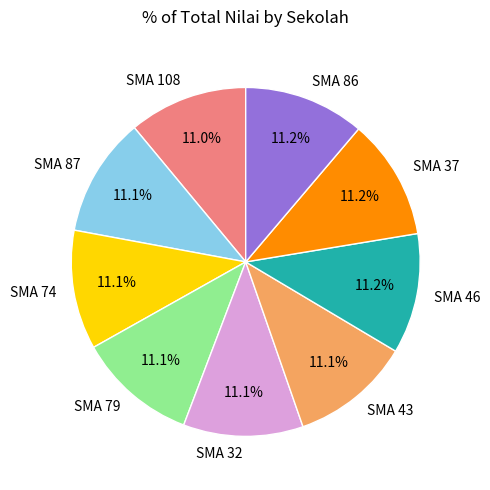

Is SMA 32 the majority of the pie?

No